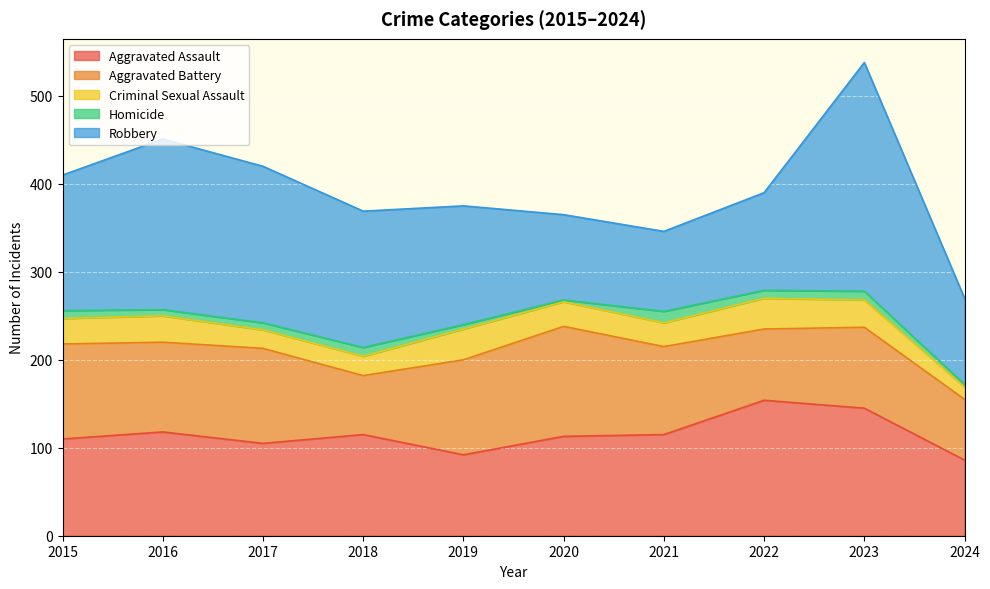

Reading right to left, what are all the values shown in this chart?

Aggravated Assault: 86	145	154	115	113	92	115	105	118	110
Aggravated Battery: 69	92	81	100	125	108	67	108	102	108
Criminal Sexual Assault: 14	31	35	27	28	35	22	21	30	29
Homicide: 3	10	9	13	2	5	10	8	7	9
Robbery: 98	260	111	91	97	135	155	178	194	154